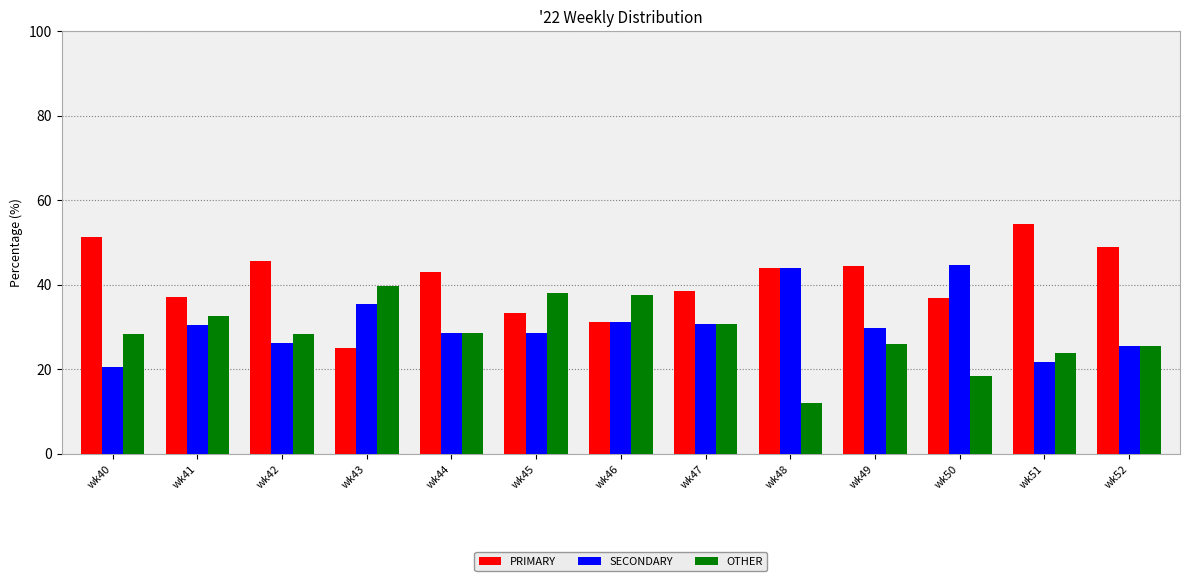

What is the greatest value displayed?

54.3